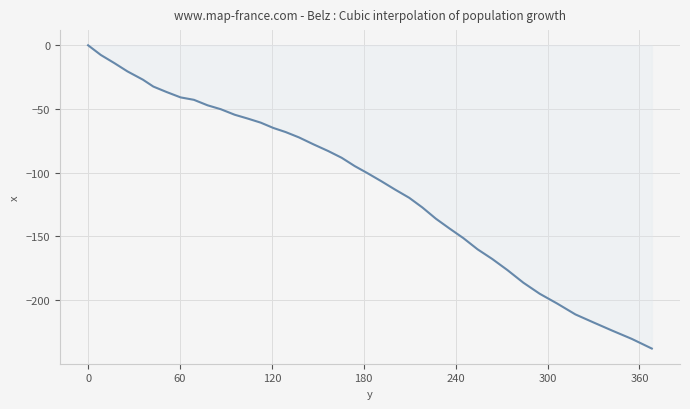

What is the minimum value shown in the chart?

-238.0